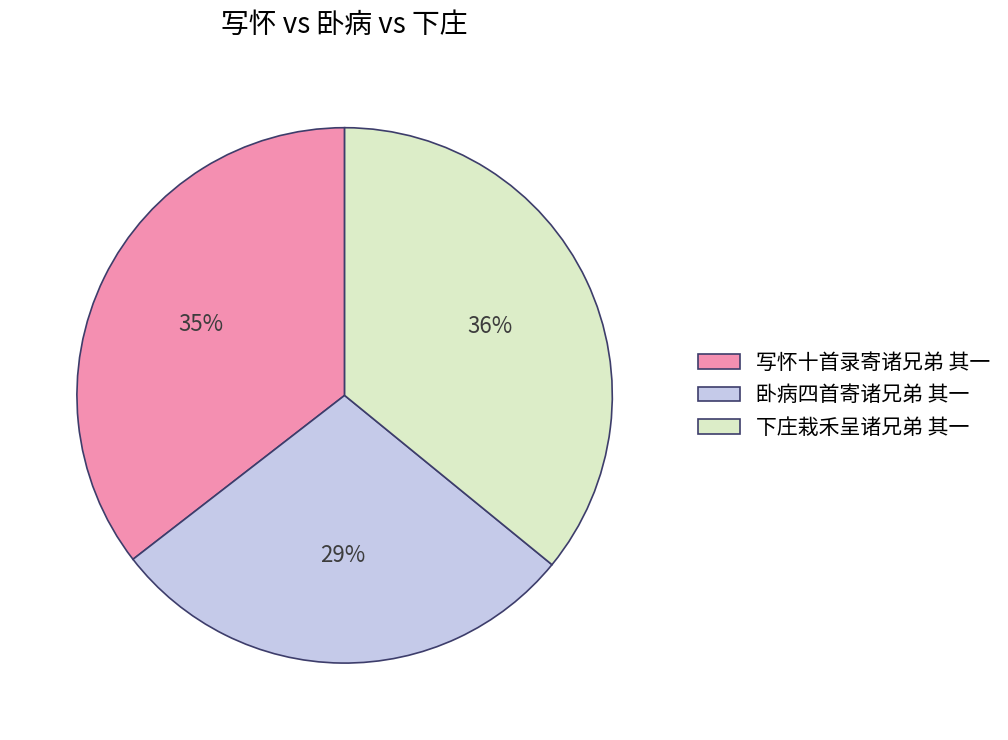

Which category has the smallest portion of the pie?

卧病四首寄诸兄弟 其一